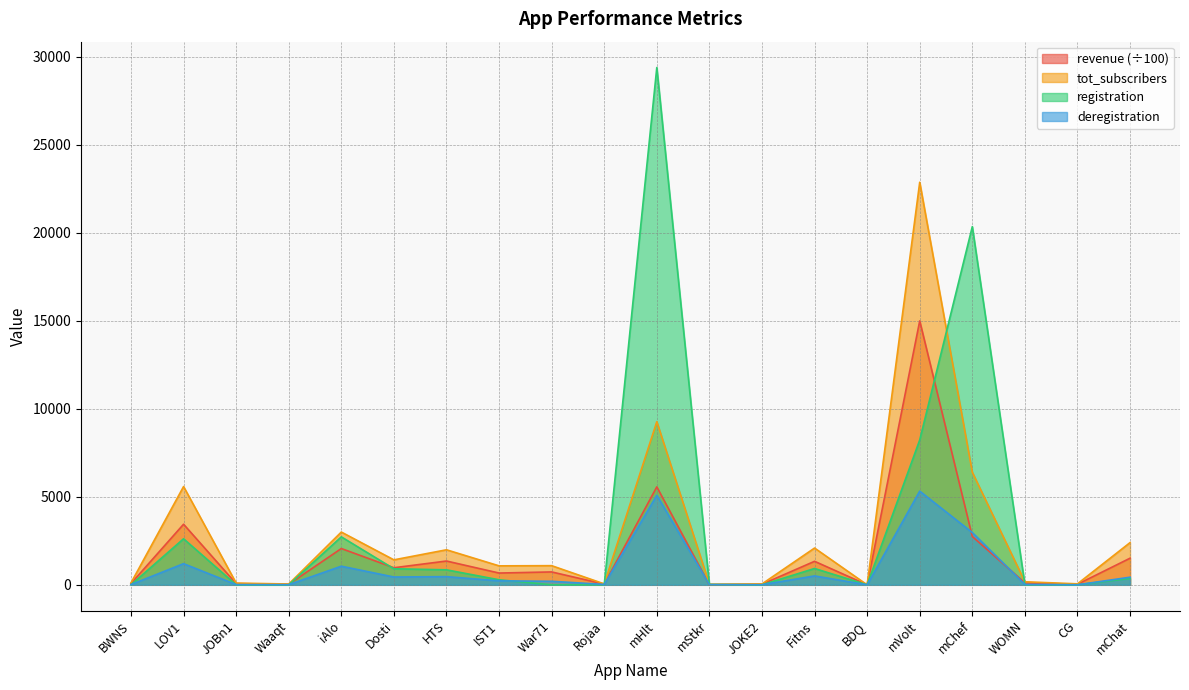

Does the chart have visible grid lines?

Yes